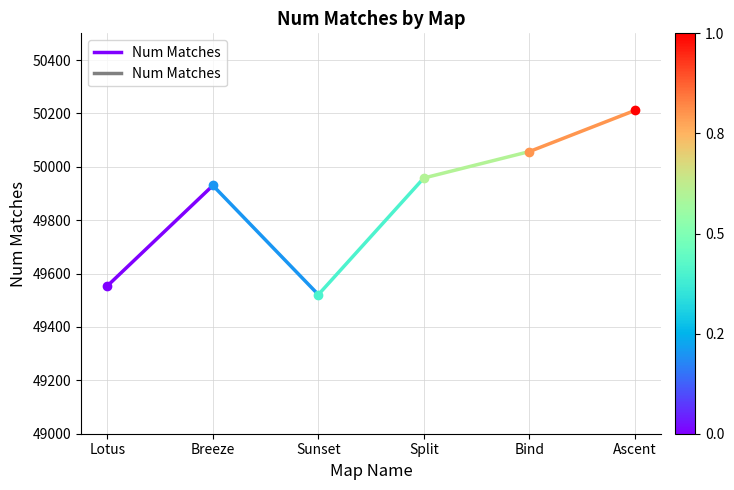

What is the difference between the values at Lotus and Breeze?

376